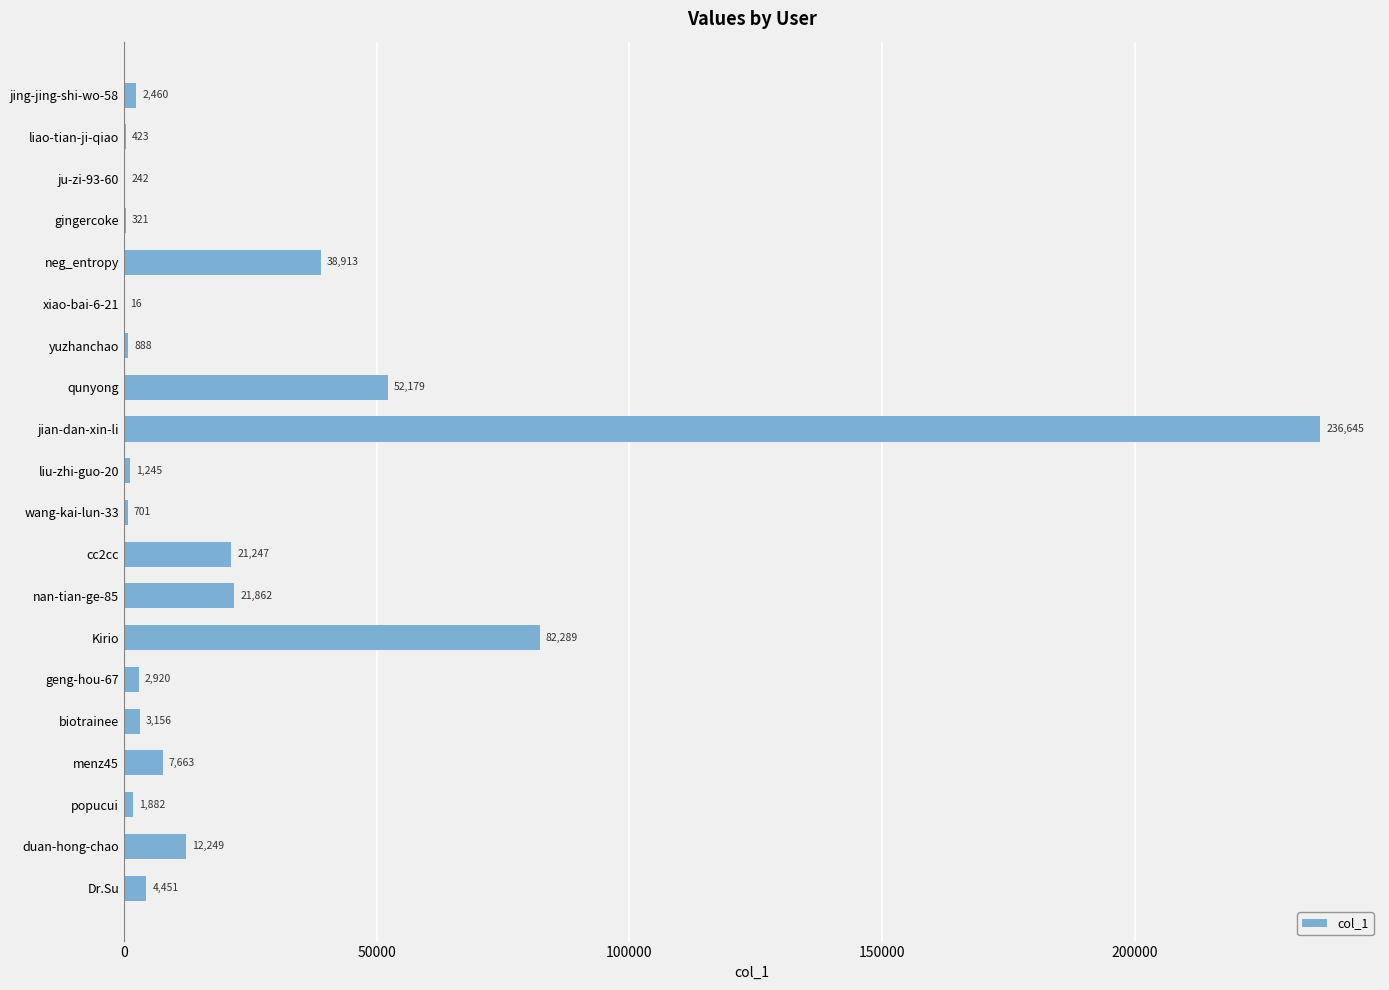

At which label is the value closest to 118330?

Kirio